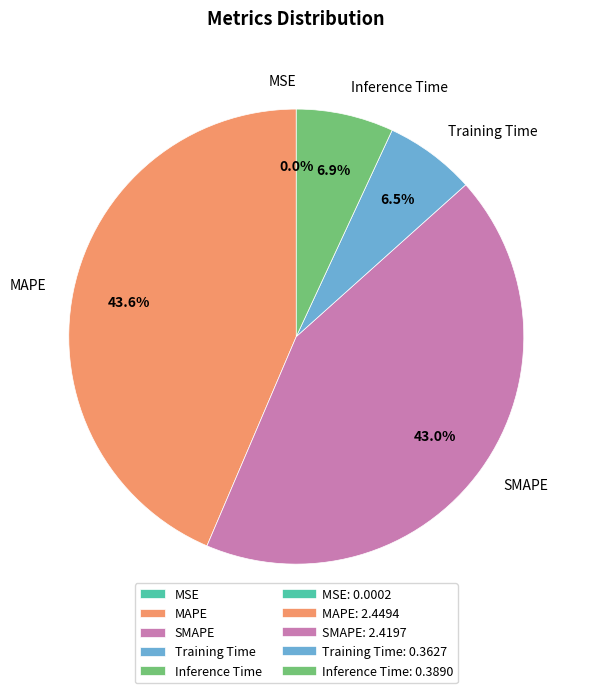

Does any single category account for the majority?

No